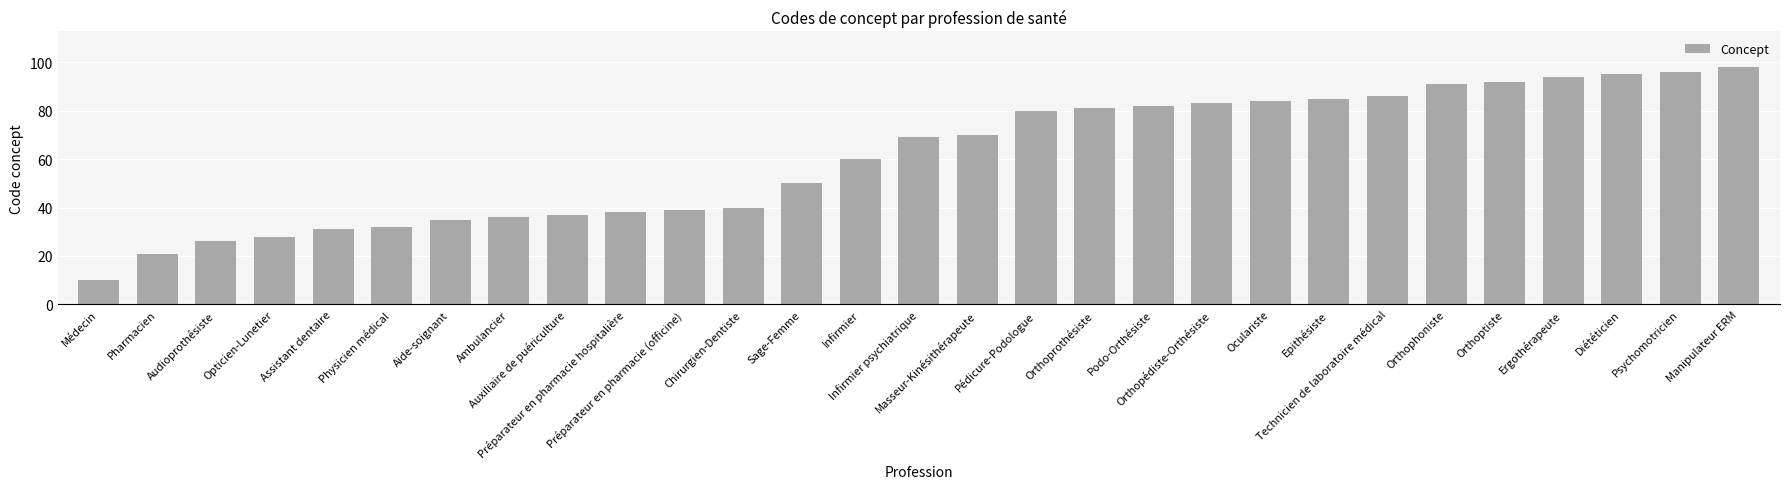

How many values are below 69?

14